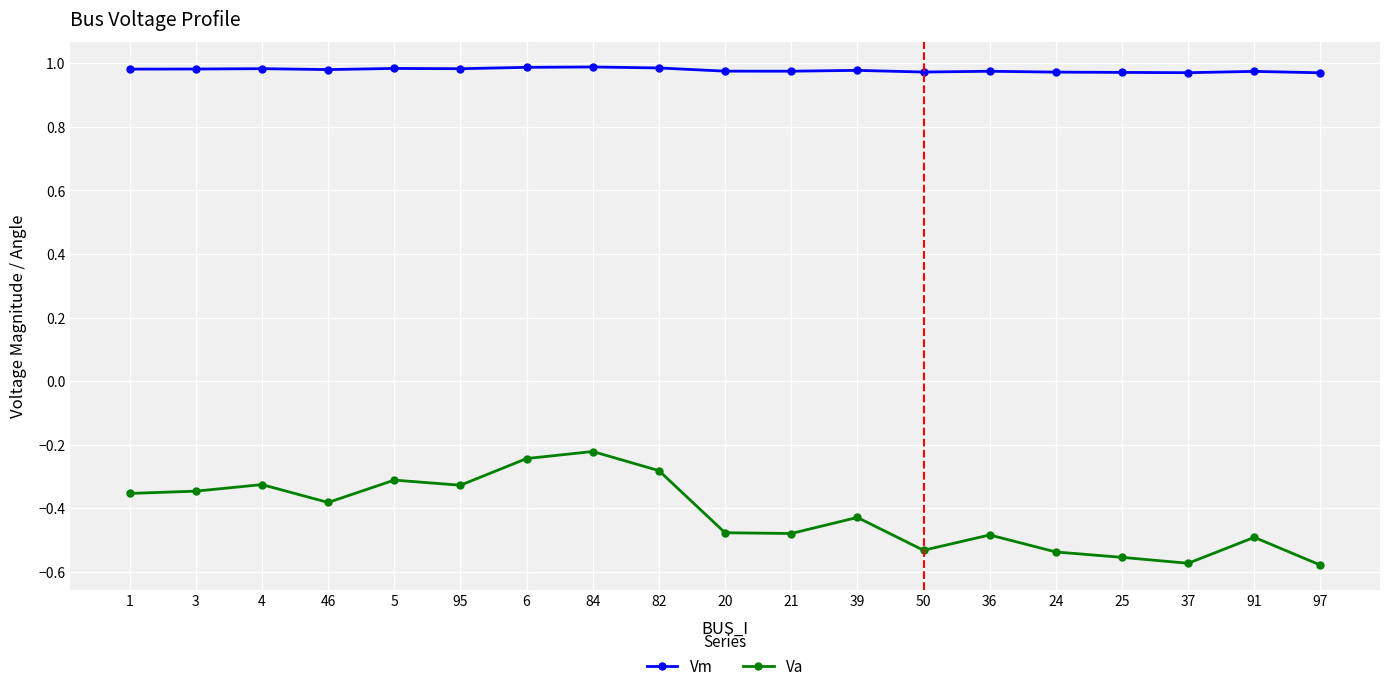

List the series in order of their overall mean, highest first.

Vm, Va